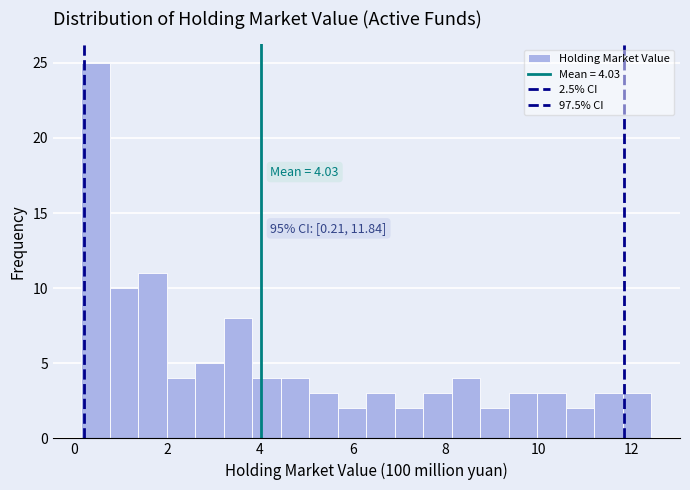

Around what value on the x-axis is the tallest bar? Give the approximate position of its centre, as read against the axis.

0.4